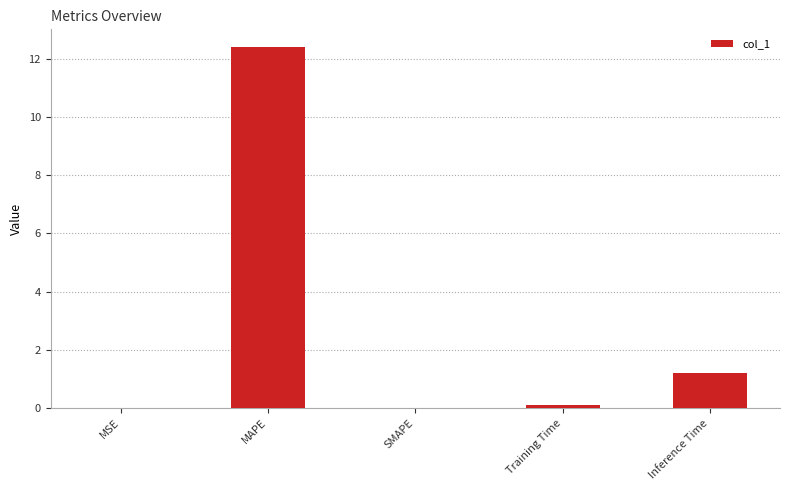

Between Inference Time and MAPE, which is larger?

MAPE